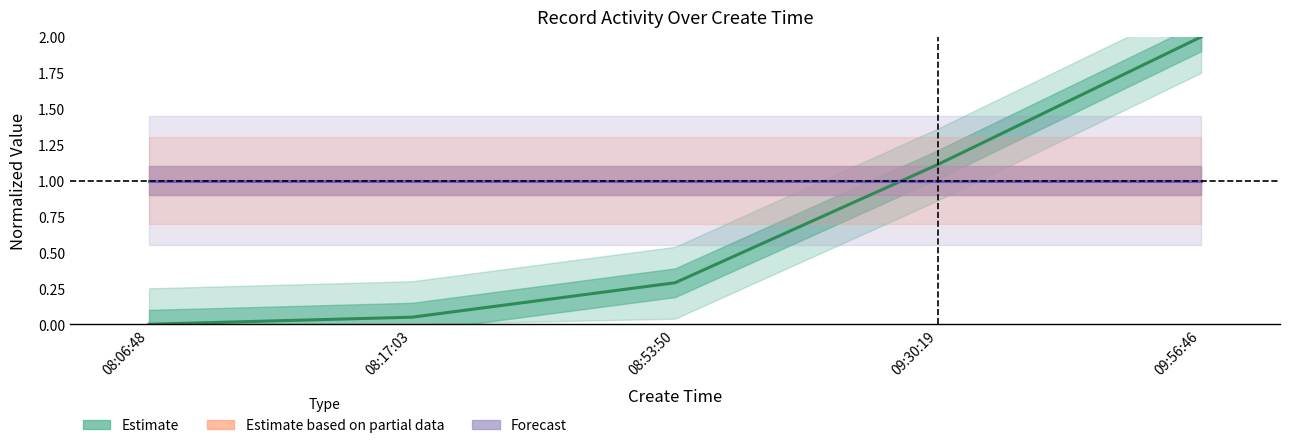

Reading right to left, what are all the values shown in this chart?

Estimate: 2.0	1.1	0.3	0.0	0.0
Estimate based on partial data: 1.0	1.0	1.0	1.0	1.0
Forecast: 1.0	1.0	1.0	1.0	1.0